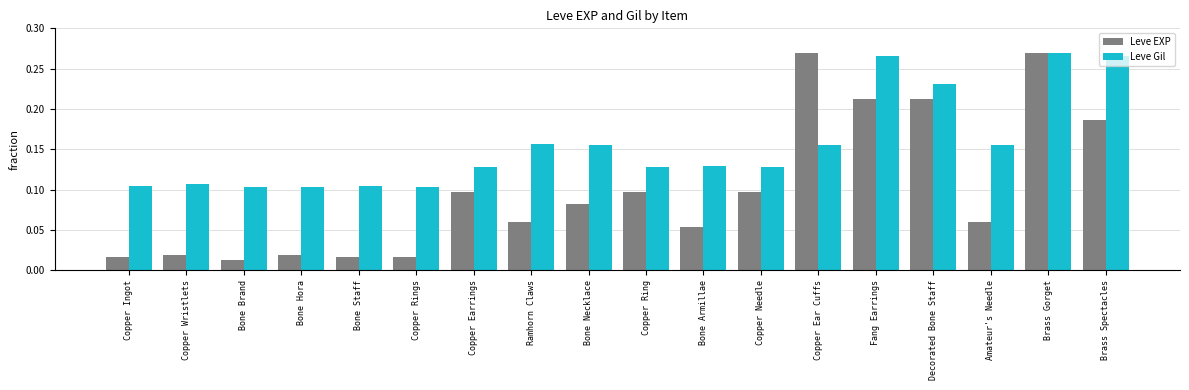

What is the sum of all Leve Gil values?

2.8